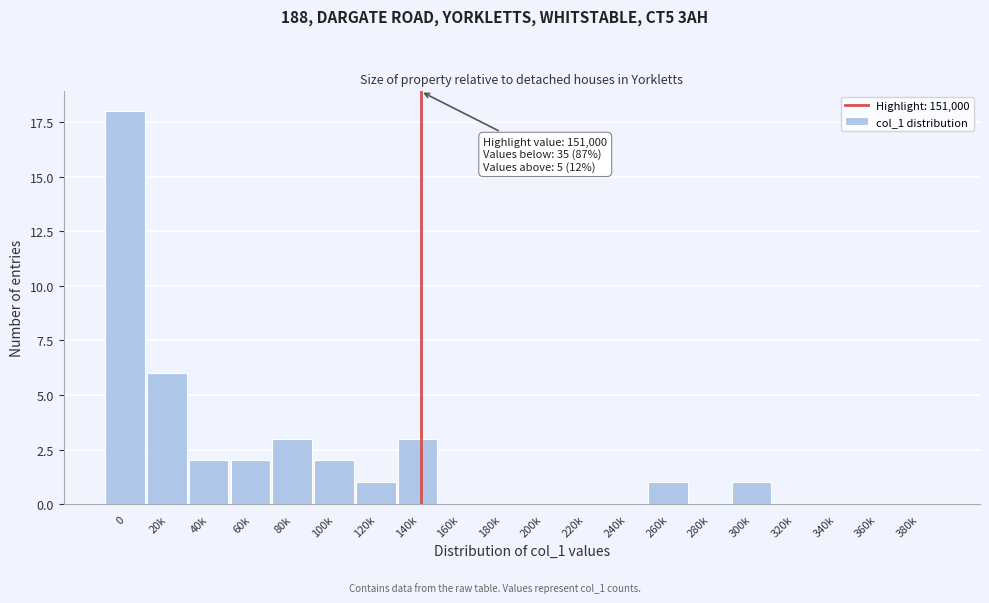

Reading left to right, transcribe all the data shown in this chart.

0=18	20k=6	40k=2	60k=2	80k=3	100k=2	120k=1	140k=3	160k=0	180k=0	200k=0	220k=0	240k=0	260k=1	280k=0	300k=1	320k=0	340k=0	360k=0	380k=0